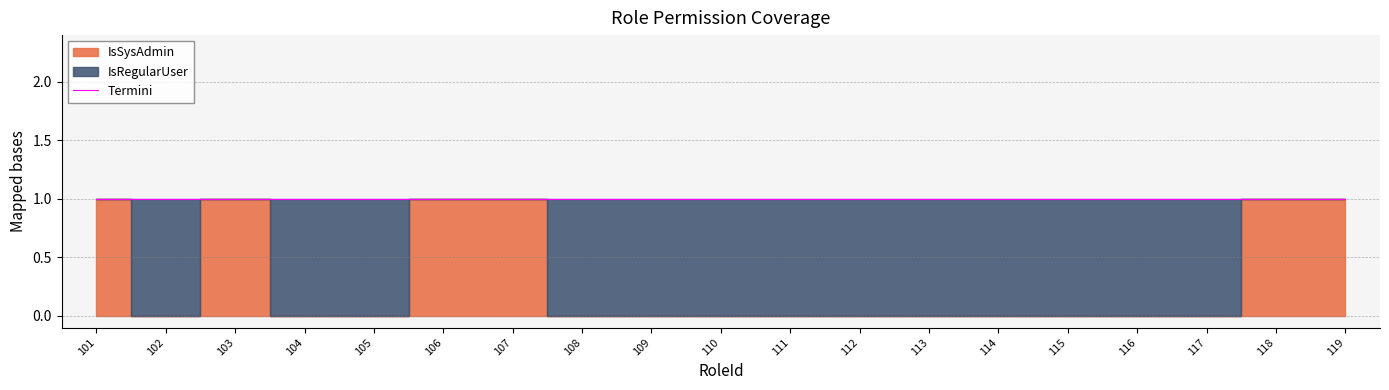

Which series has the largest range (max minus min)?

IsSysAdmin